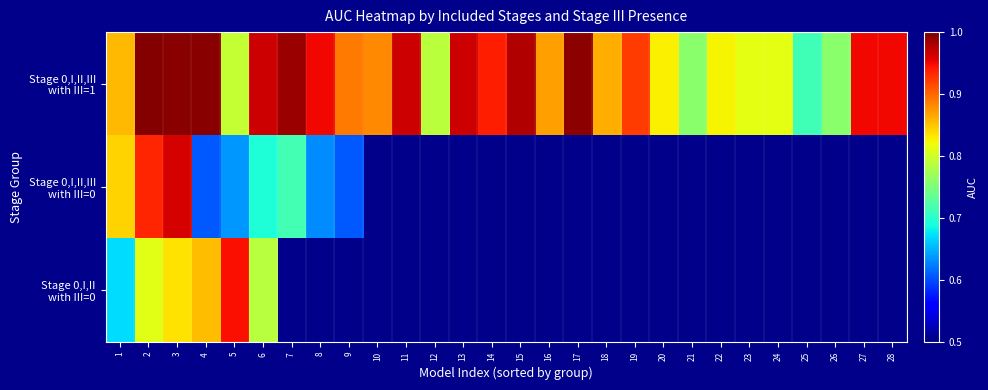

What is the difference between the Stage 0,I,II,III with III=1 values at 20 and 7?

0.2